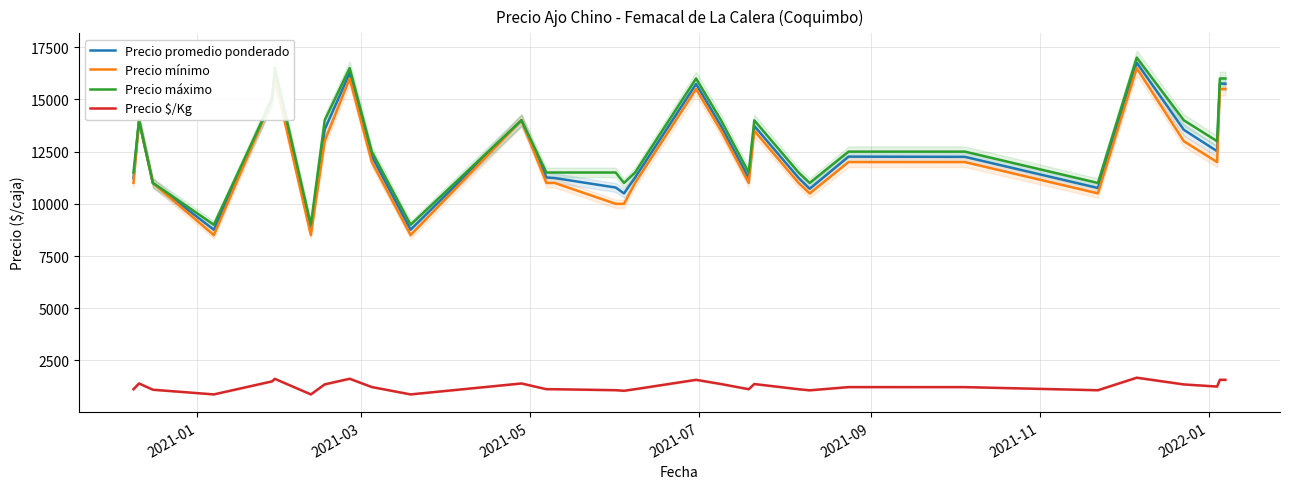

True or false: Precio mínimo and Precio $/Kg intersect in this chart.

False